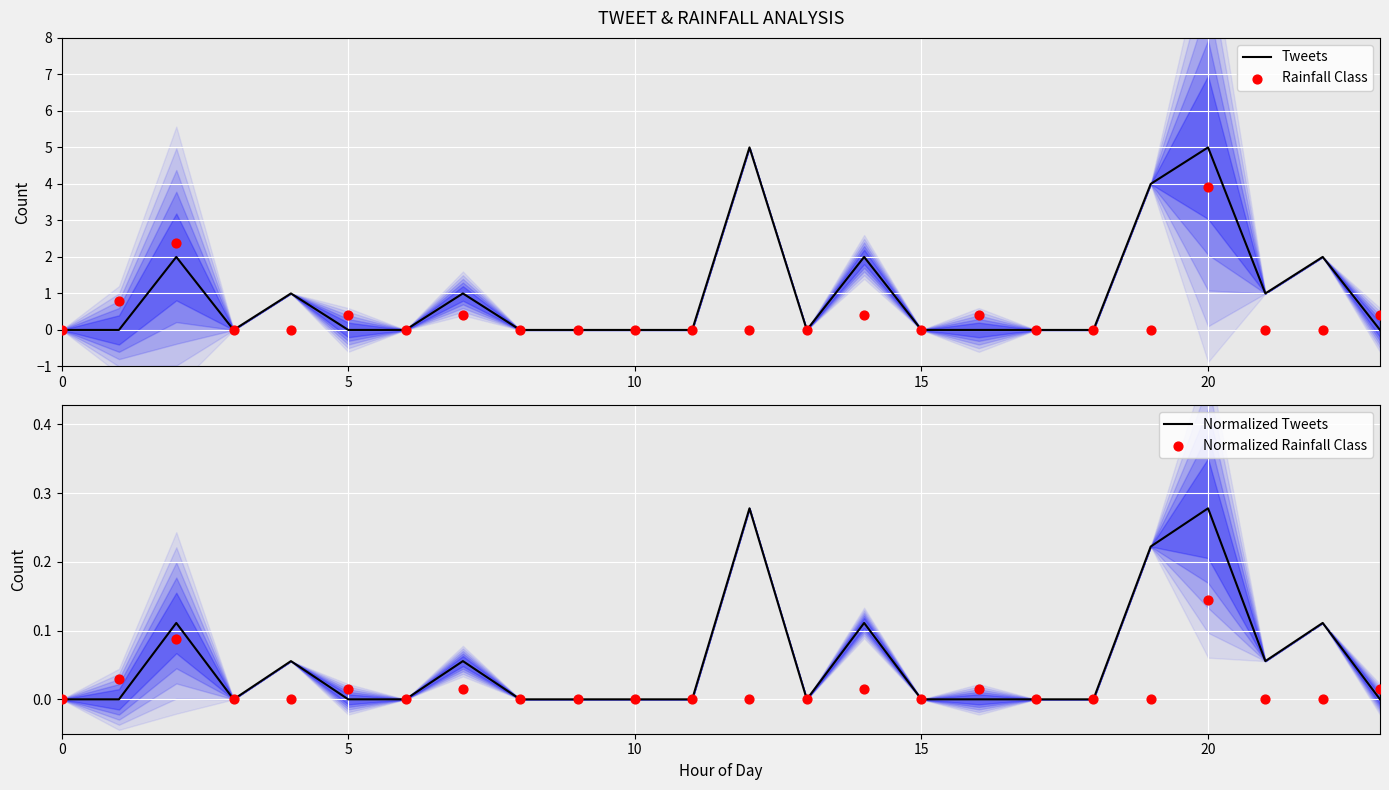

What are all the series names shown in the legend?

Tweets, Rainfall Class, Normalized Tweets, Normalized Rainfall Class